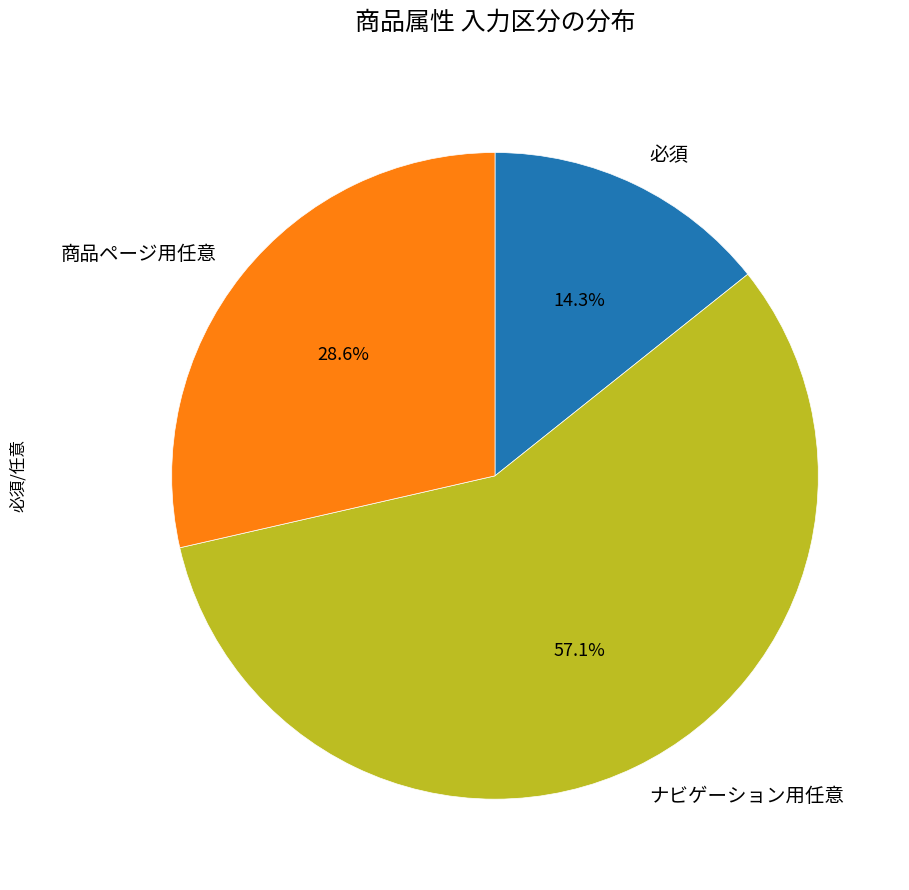

How many segments does this pie chart have?

3